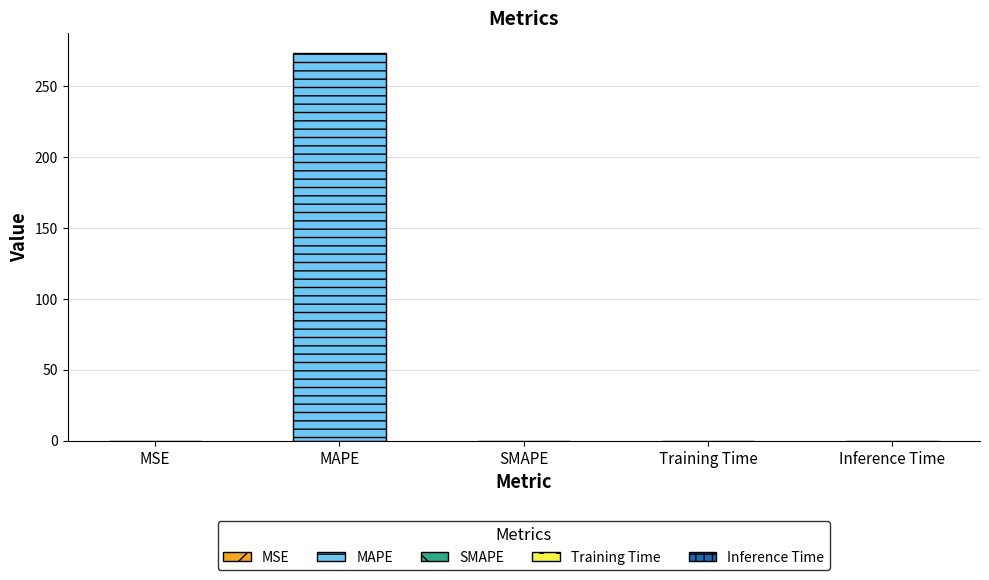

Are the bars grouped side by side (vs. stacked)?

No